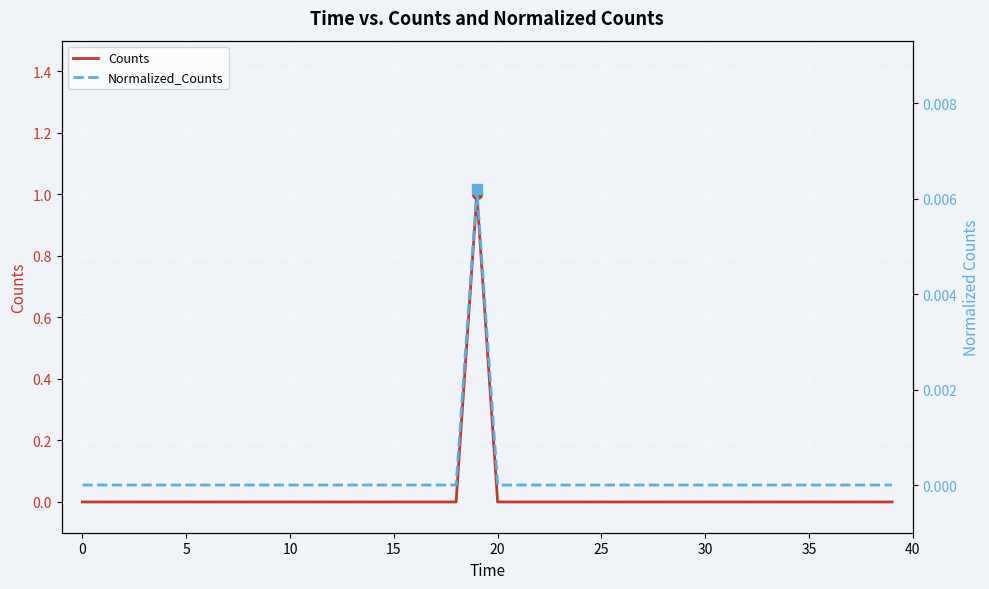

Where is the first local maximum for Counts?

19